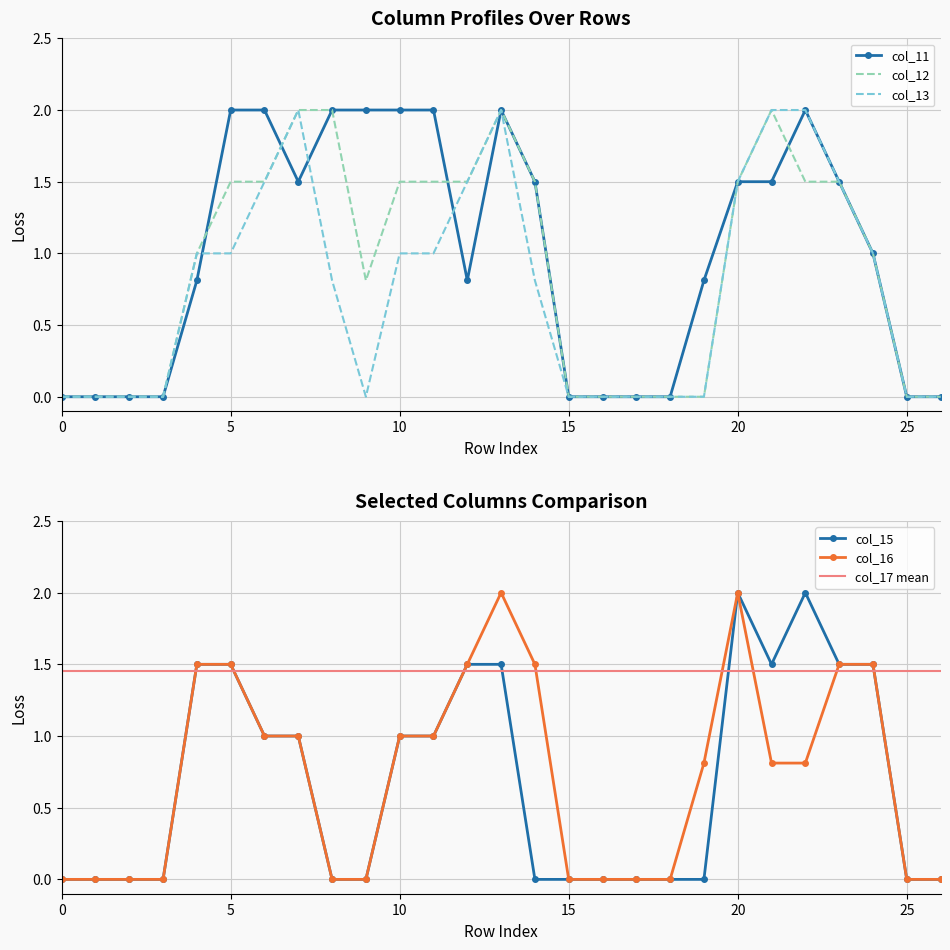

What is the average value of the col_16 series?

0.7